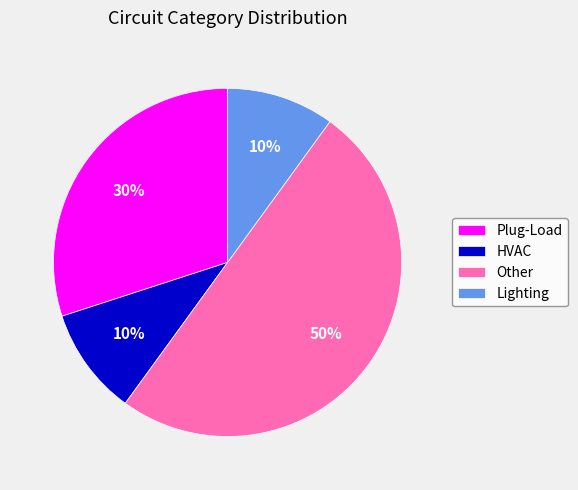

Between HVAC and Plug-Load, which is larger?

Plug-Load